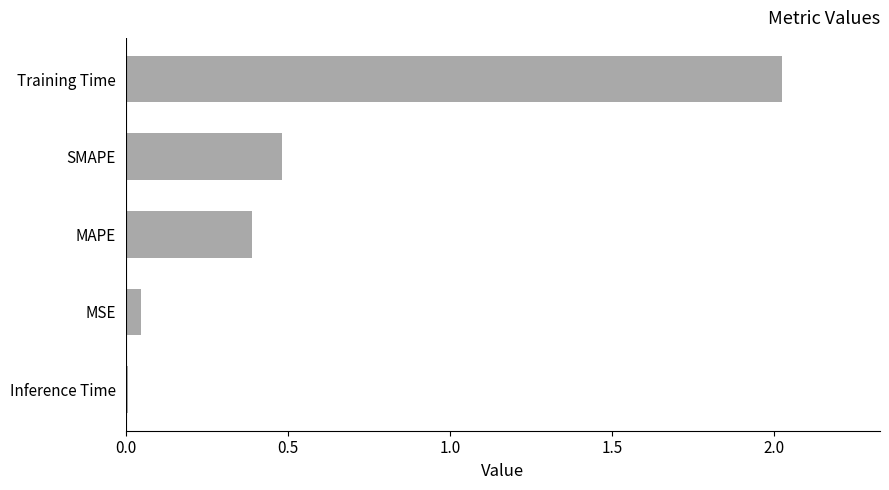

What is the sum of all values?

2.9